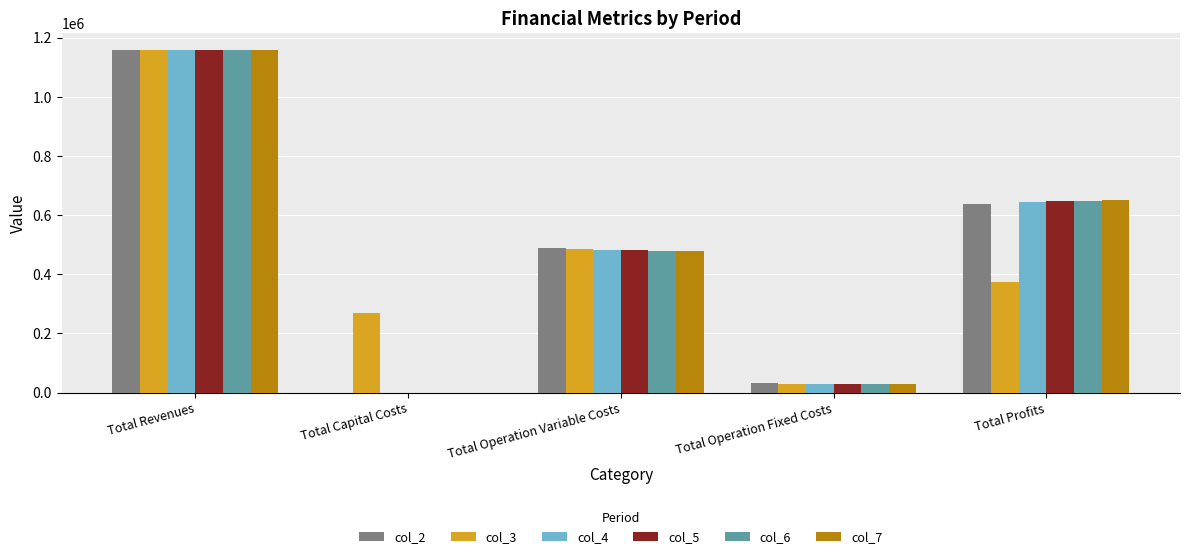

Reading right to left, what are all the values shown in this chart?

col_2: 636574.4	33627.6	487300.4	0.0	1157502.4
col_3: 374970.7	28247.2	485484.6	268800.0	1157502.4
col_4: 645589.0	28247.2	483666.2	0.0	1157502.4
col_5: 647409.8	28247.2	481845.4	0.0	1157502.4
col_6: 649233.2	28247.2	480022.1	0.0	1157502.4
col_7: 651059.1	28247.2	478196.2	0.0	1157502.4